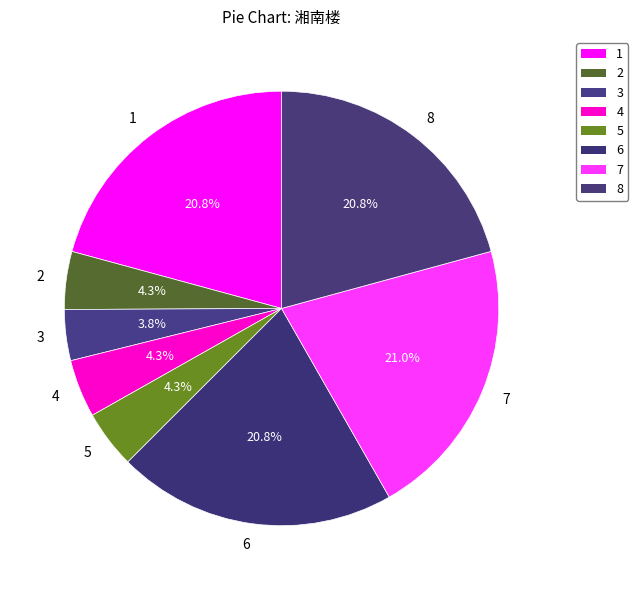

How many segments does this pie chart have?

8